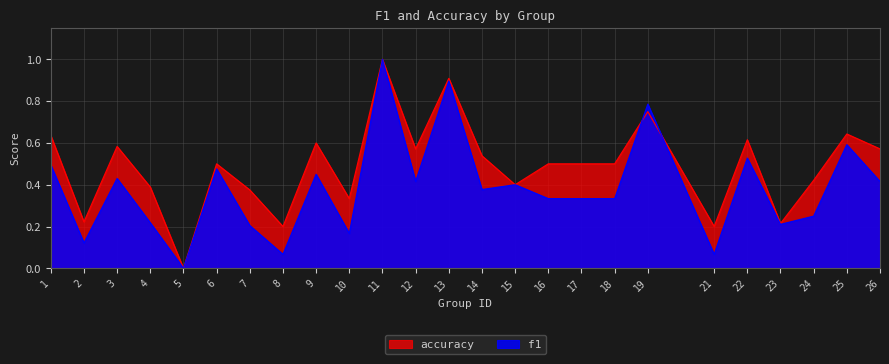

The accuracy series shows 0.2 at 8. True or false?

True